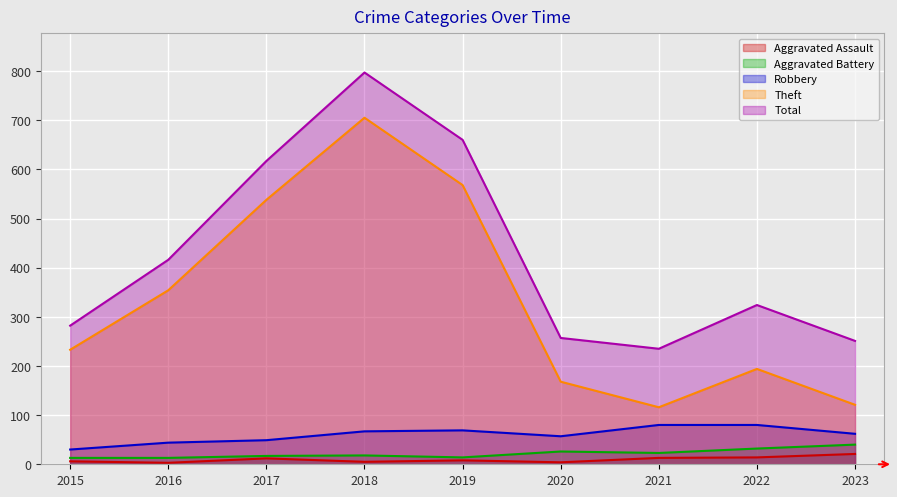

What value does the Aggravated Assault series have at 2020, to the nearest 5?

5